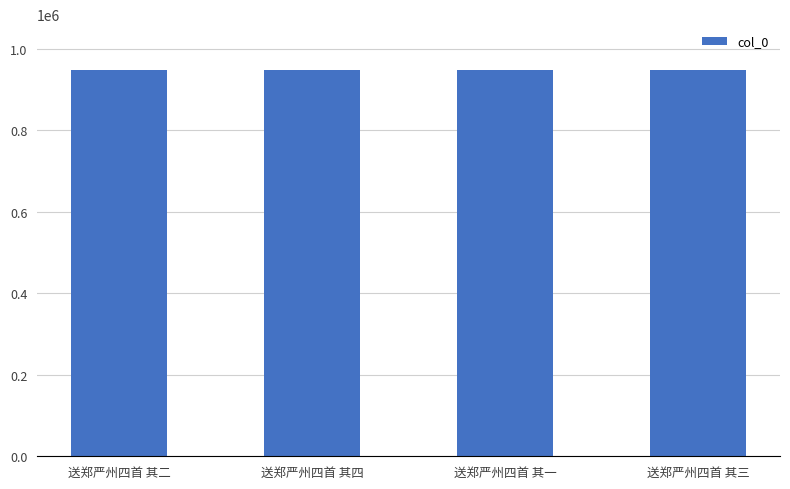

What is the ratio of the value at 送郑严州四首 其二 to the value at 送郑严州四首 其三?

1.0